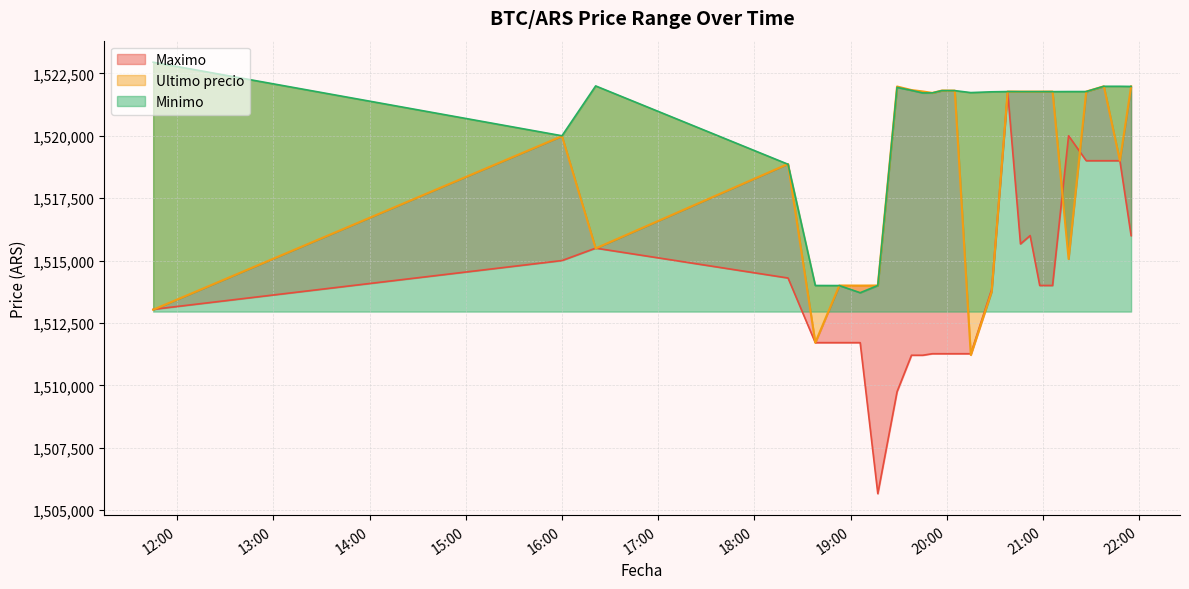

What is the label of the 14th point from the right?

2021-04-05 19:57